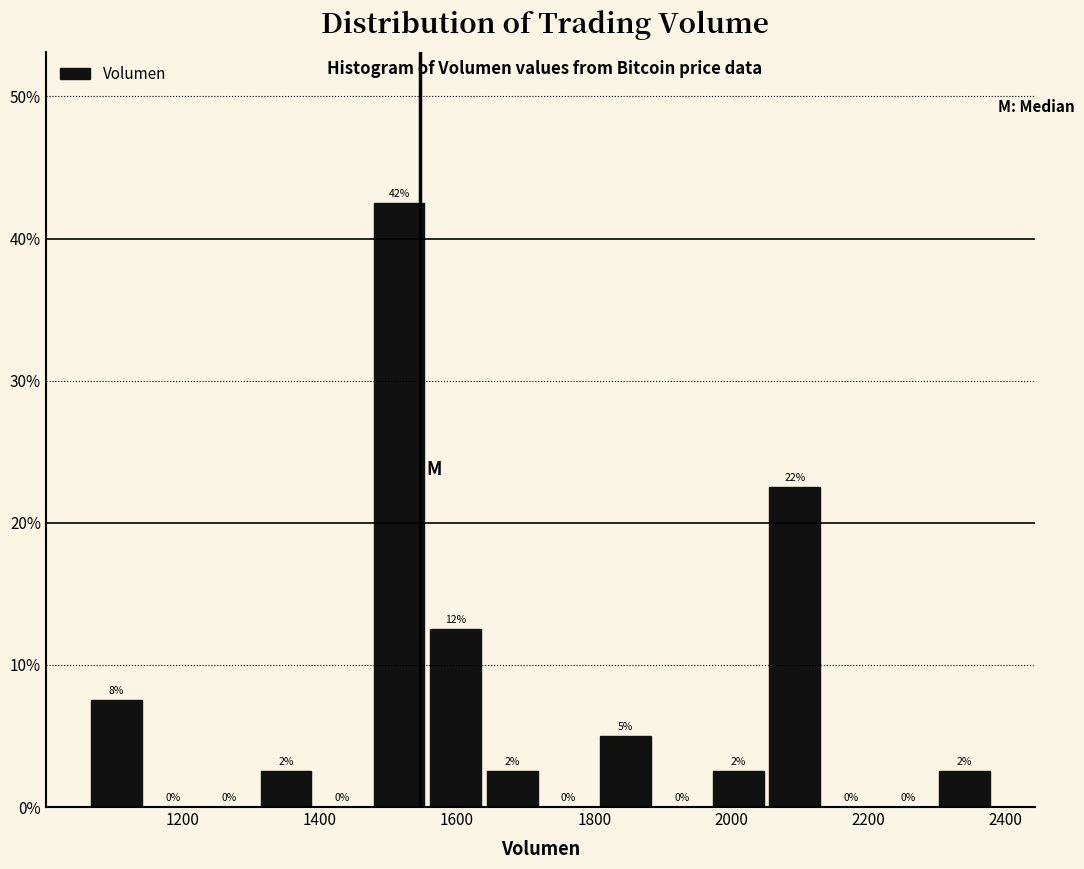

Which range on the x-axis has the tallest bar?

1480 to 1560